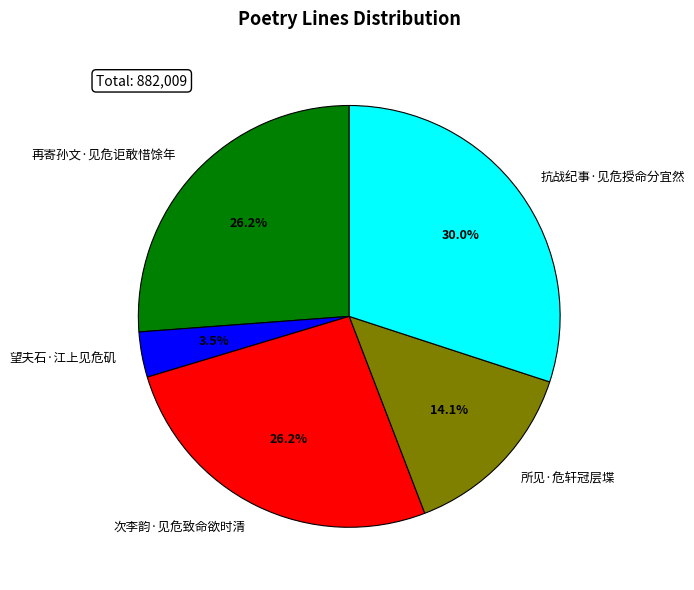

What is the largest slice in the pie chart?

抗战纪事·见危授命分宜然